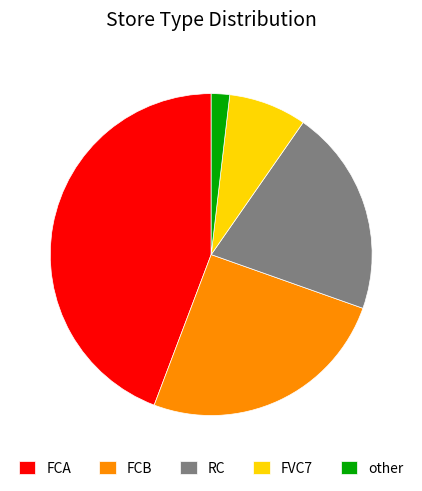

Rank the categories by value from lowest to highest.

other, FVC7, RC, FCB, FCA